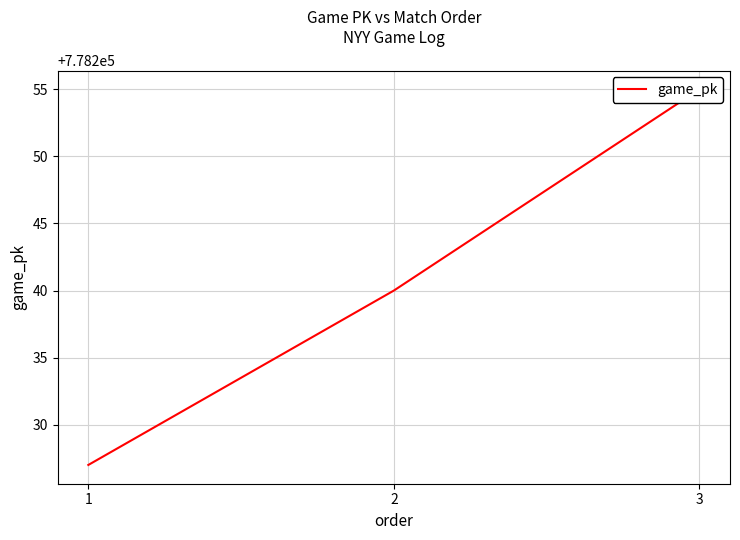

Approximately how many times larger is the value at 1 compared to 2?

1.0